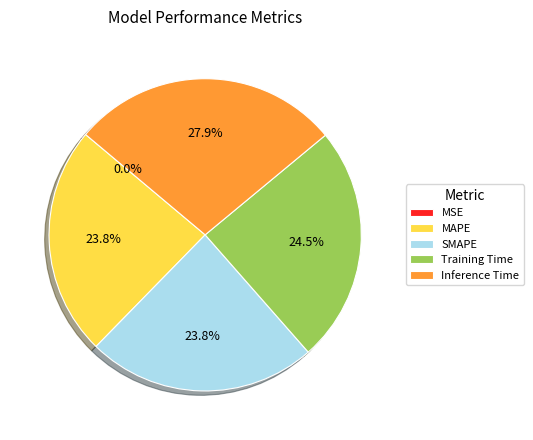

Is it true that MAPE is 13% of the pie?

False